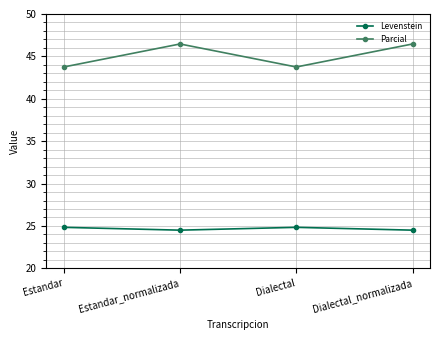

The value of Levenstein at Dialectal_normalizada is 24.5. True or false?

True